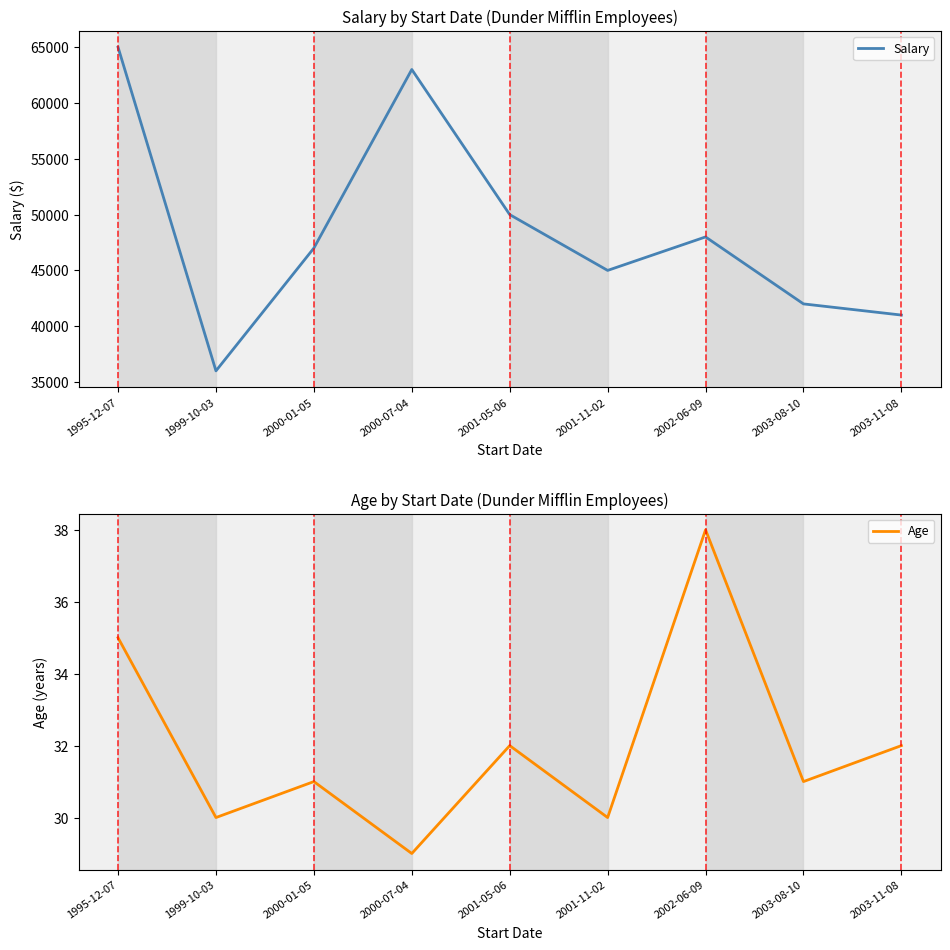

What is the difference between the Salary values at 2000-07-04 and 2001-11-02?

18000